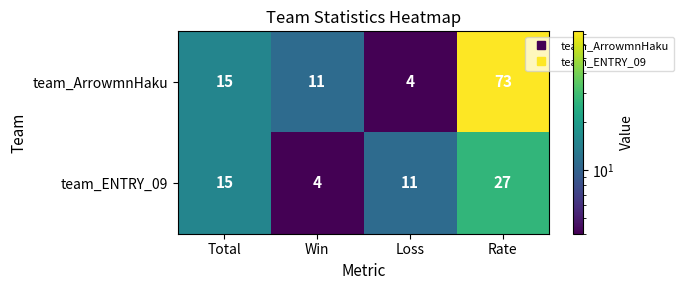

What is the difference between the maximum and minimum values in the team_ArrowmnHaku series?

69